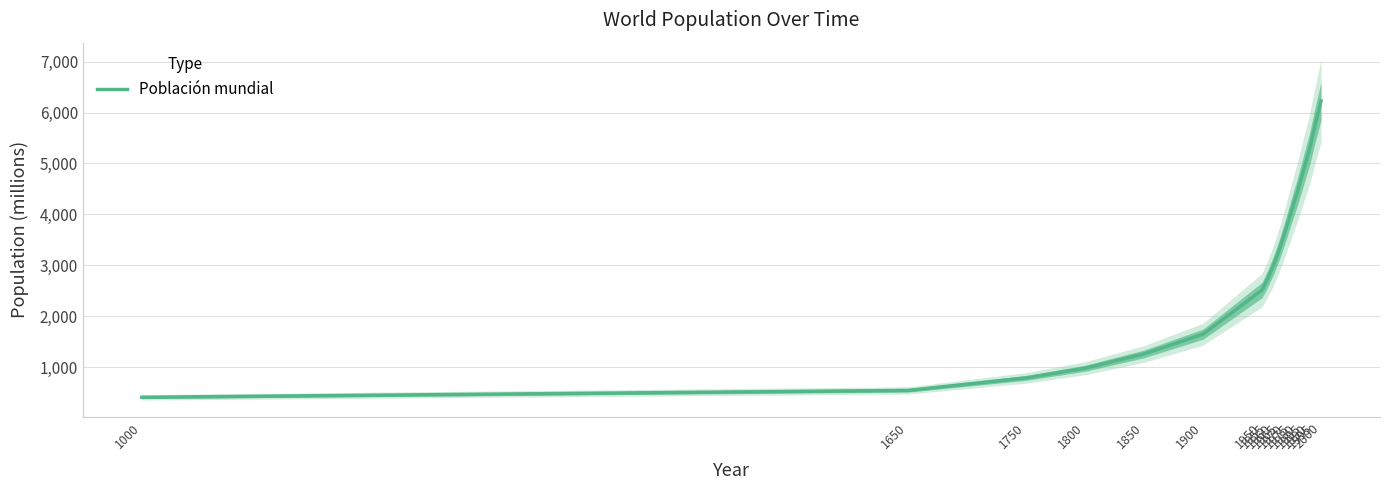

The chart shows a value of 687 at 1955. True or false?

False